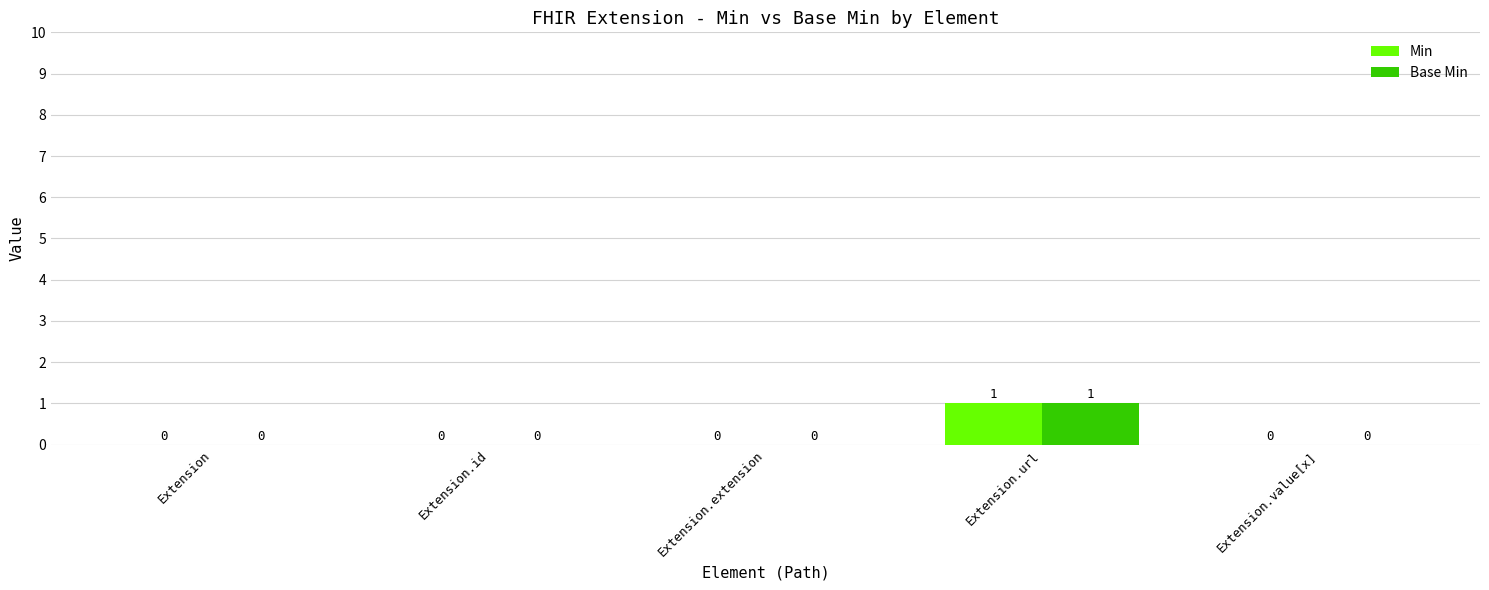

Count the Min values in the range 0 to 1.

5